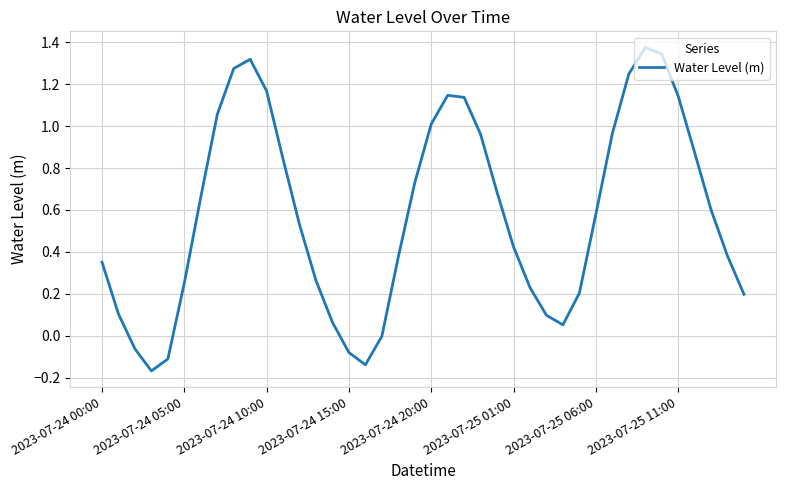

What is the difference between the maximum and minimum values?

1.5